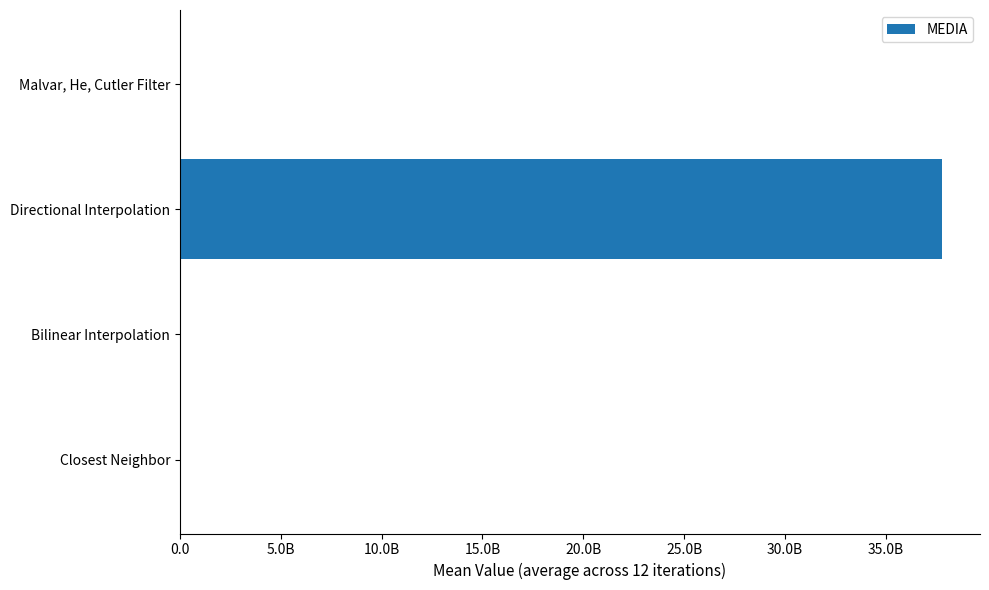

How many distinct data groups are displayed?

1